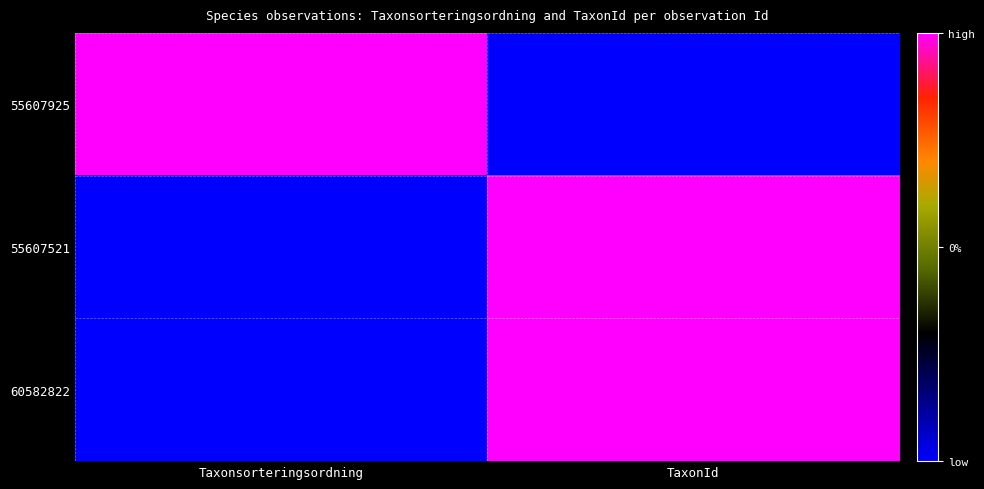

Reading right to left, extract all data points from this chart.

55607925: TaxonId=-1	Taxonsorteringsordning=1
55607521: TaxonId=1	Taxonsorteringsordning=-1
60582822: TaxonId=1	Taxonsorteringsordning=-1